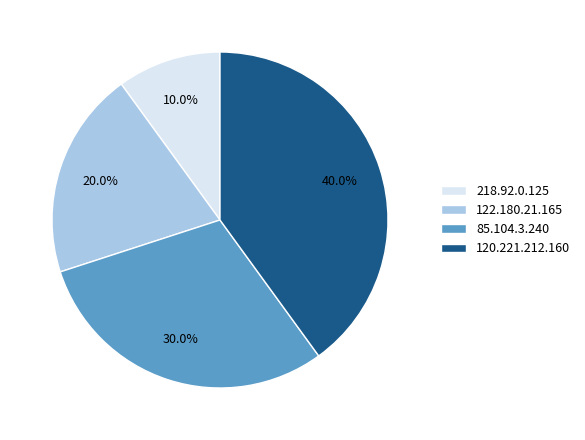

How many slices are in this pie chart?

4